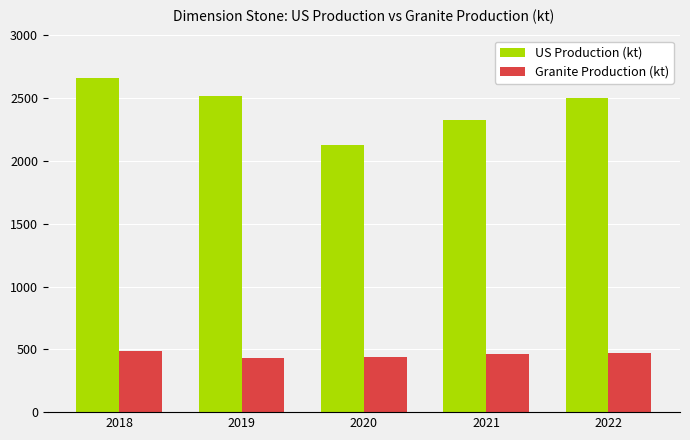

Between 2020 and 2022, which series saw the biggest shift?

US Production (kt)